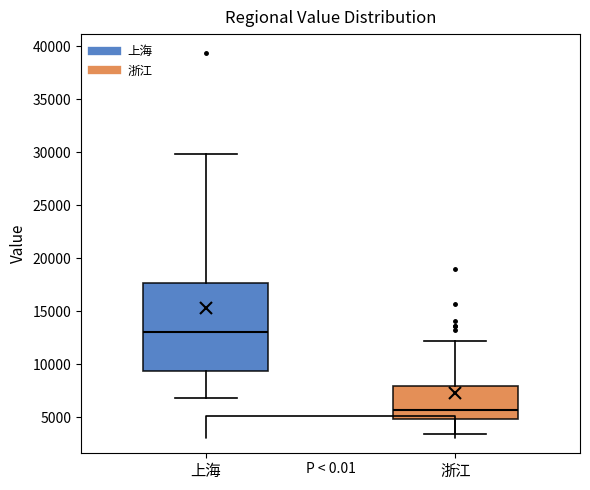

Reading left to right, read every box against the y-axis: the position of its median line, the range the box covers, and the ends of its whiskers. The values are not printed on the chart, so give them approximately, as read against the axis.

上海: median 13000, box 9500 to 17500, whiskers 7000 to 30000
浙江: median 5500, box 5000 to 8000, whiskers 3500 to 12000